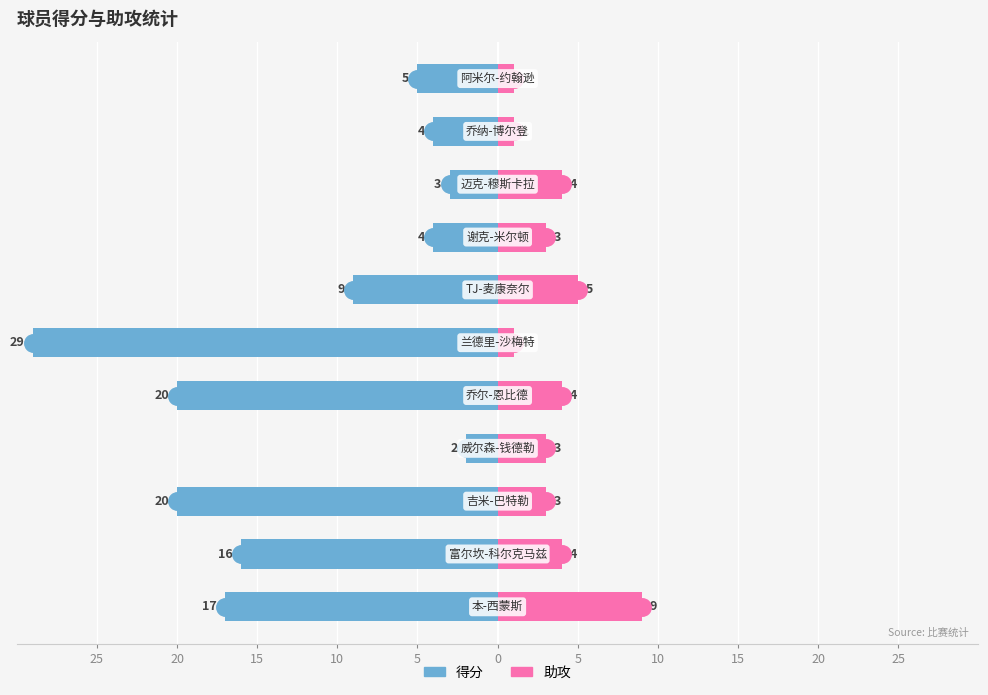

Reading left to right, list all the values displayed in this chart.

得分: -17	-16	-20	-2	-20	-29	-9	-4	-3	-4	-5
助攻: 9	4	3	3	4	1	5	3	4	1	1